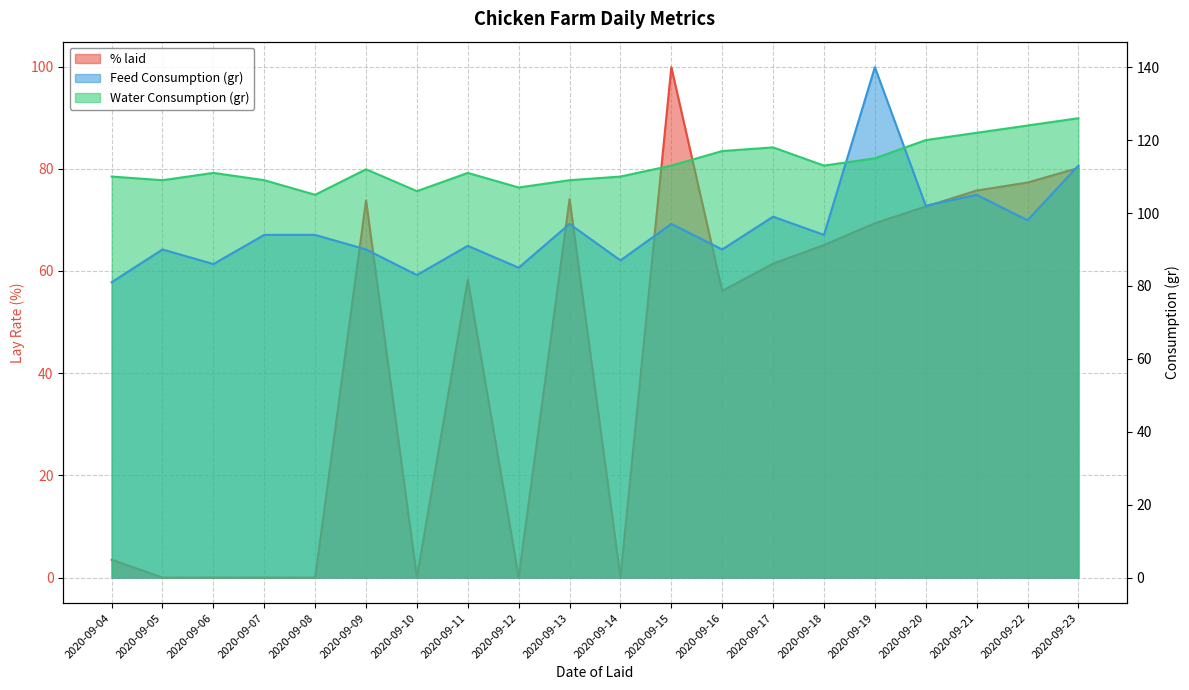

List the labels in order of Feed Consumption (gr) value, smallest first.

2020-09-04, 2020-09-10, 2020-09-12, 2020-09-06, 2020-09-14, 2020-09-05, 2020-09-09, 2020-09-16, 2020-09-11, 2020-09-07, 2020-09-08, 2020-09-18, 2020-09-13, 2020-09-15, 2020-09-22, 2020-09-17, 2020-09-20, 2020-09-21, 2020-09-23, 2020-09-19